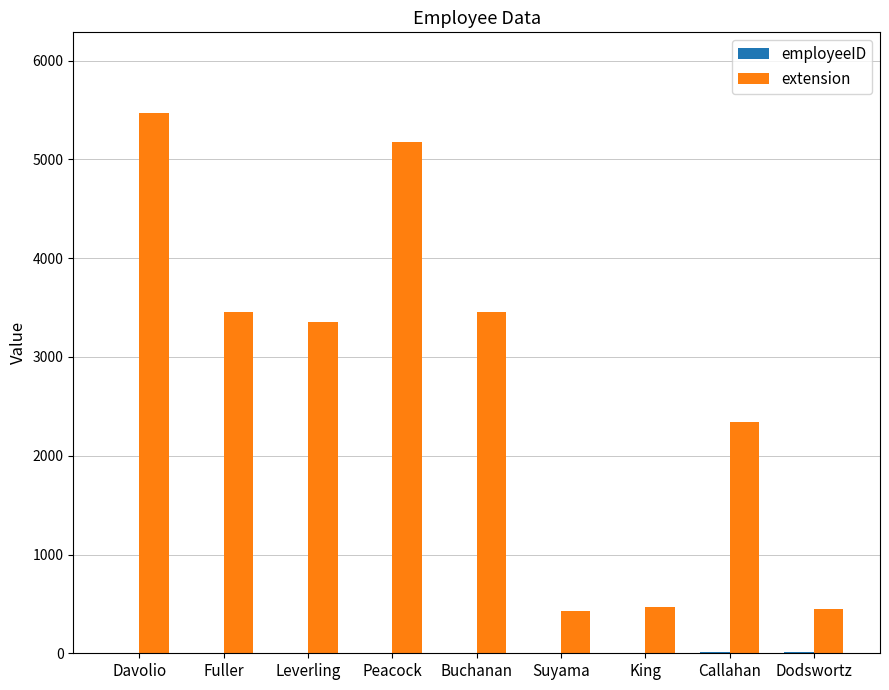

At which label does extension reach its peak?

Davolio